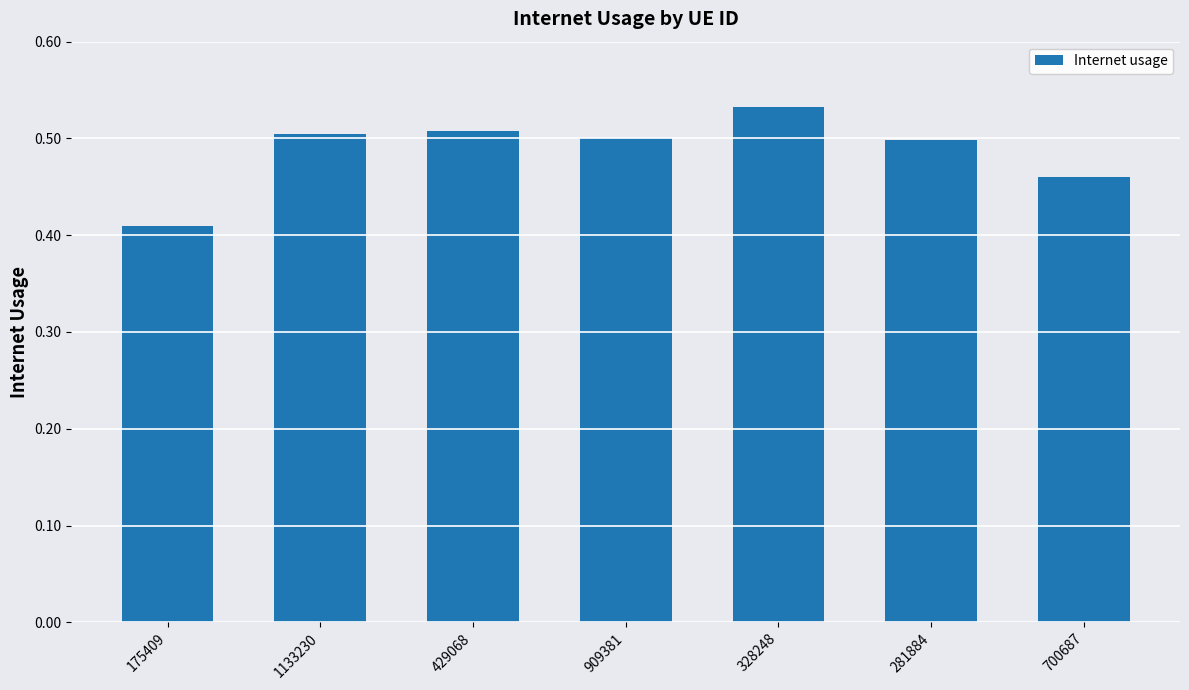

What is the sum of all values?

3.4